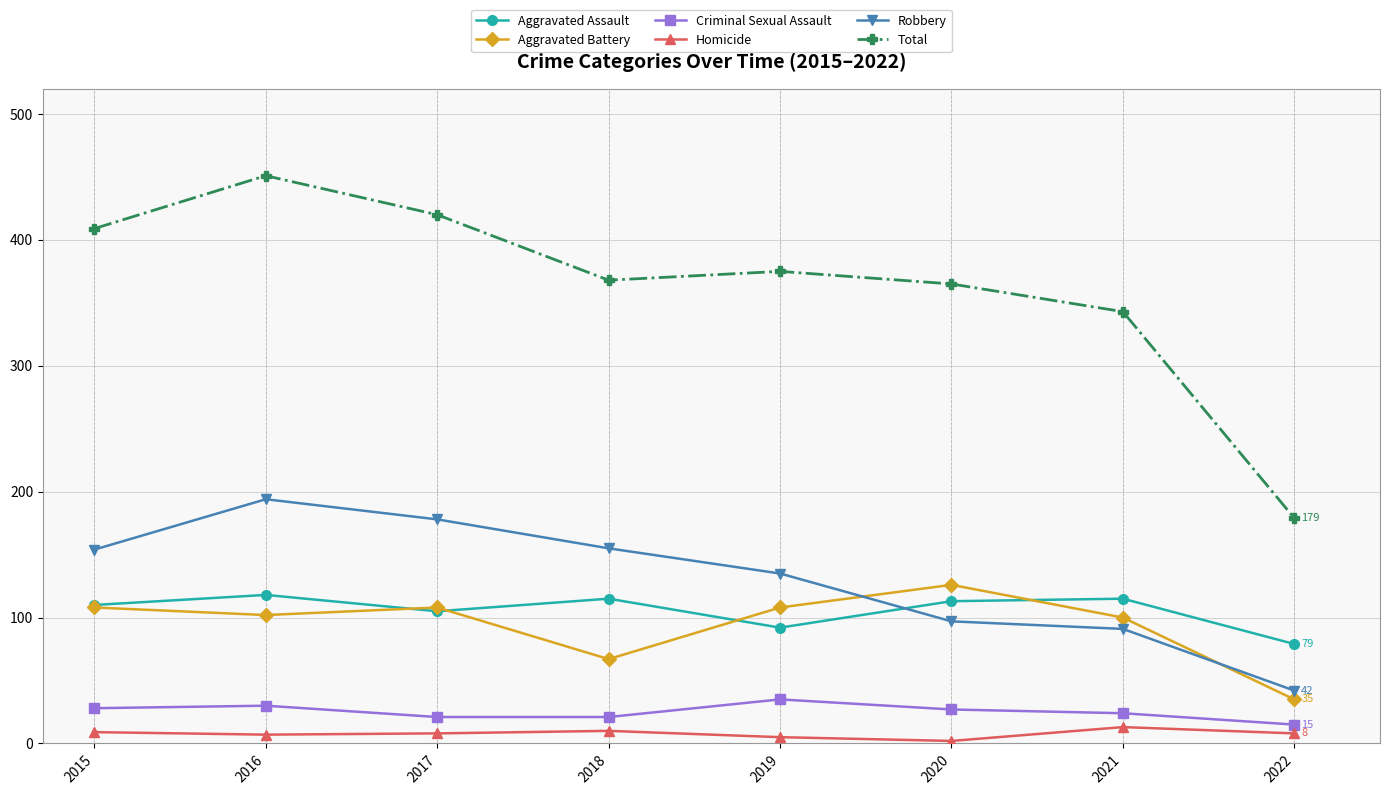

Which series has the widest spread of values?

Total